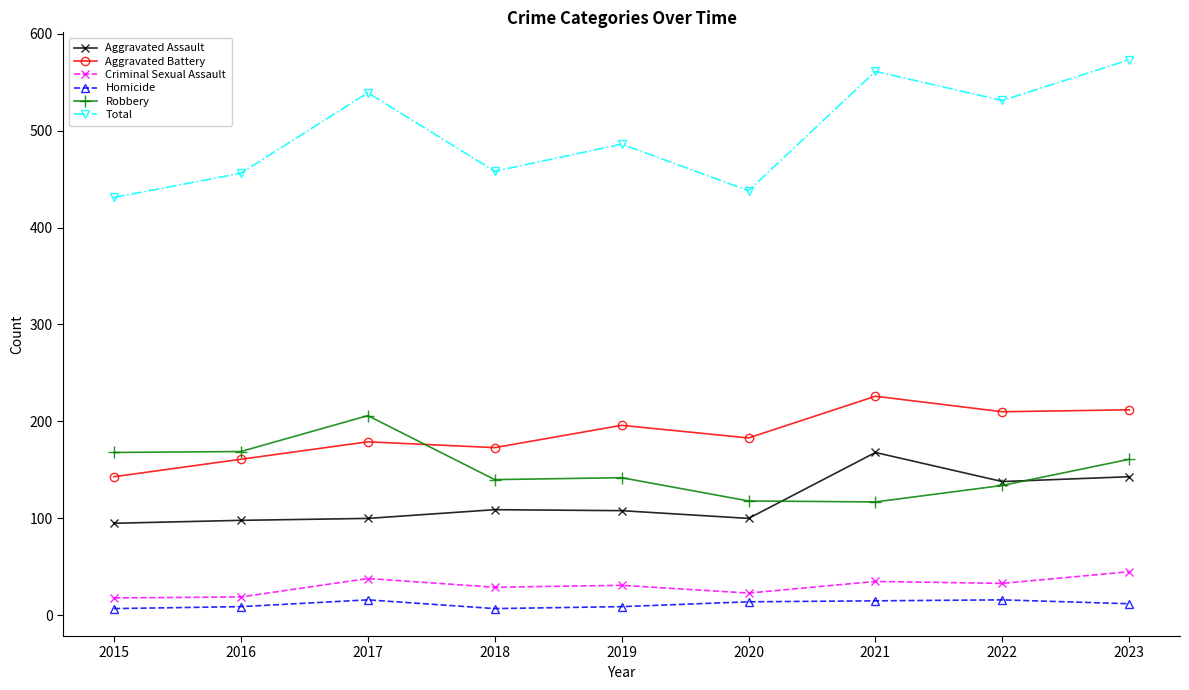

Which category has the lowest value in the Aggravated Battery series?

2015